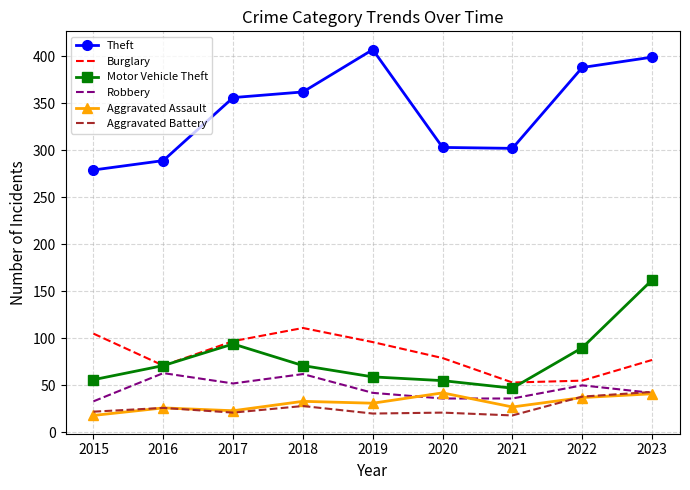

Between 2018 and 2023, which series saw the biggest shift?

Motor Vehicle Theft